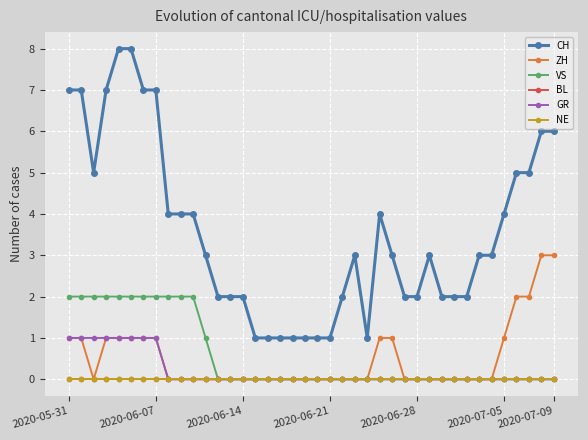

True or false: VS and ZH cross at least once.

False